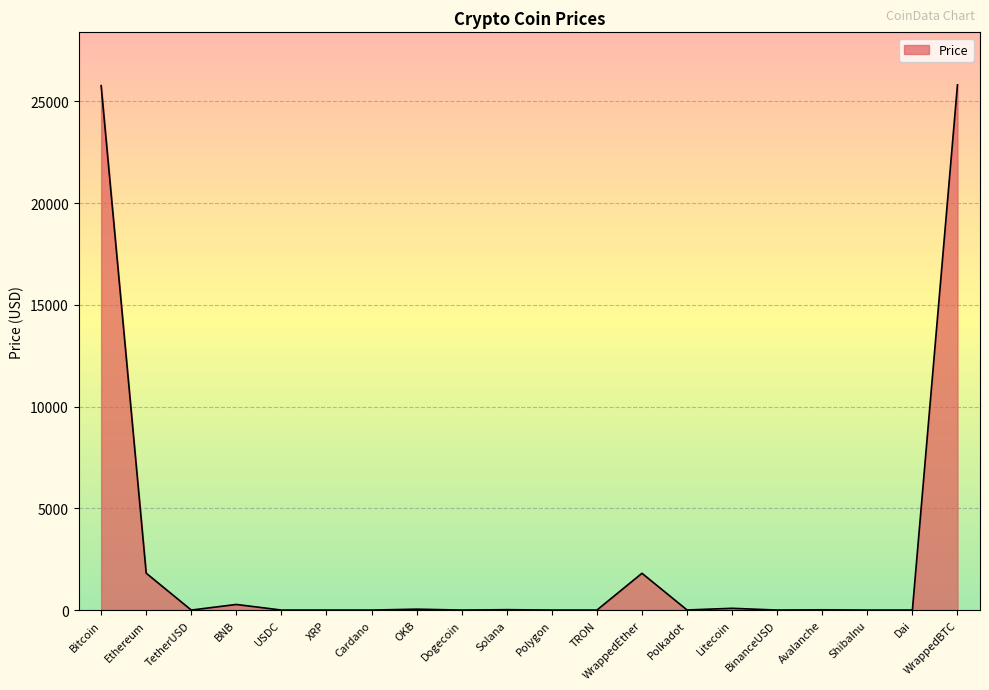

At which category does the data reach its first local valley?

TetherUSD